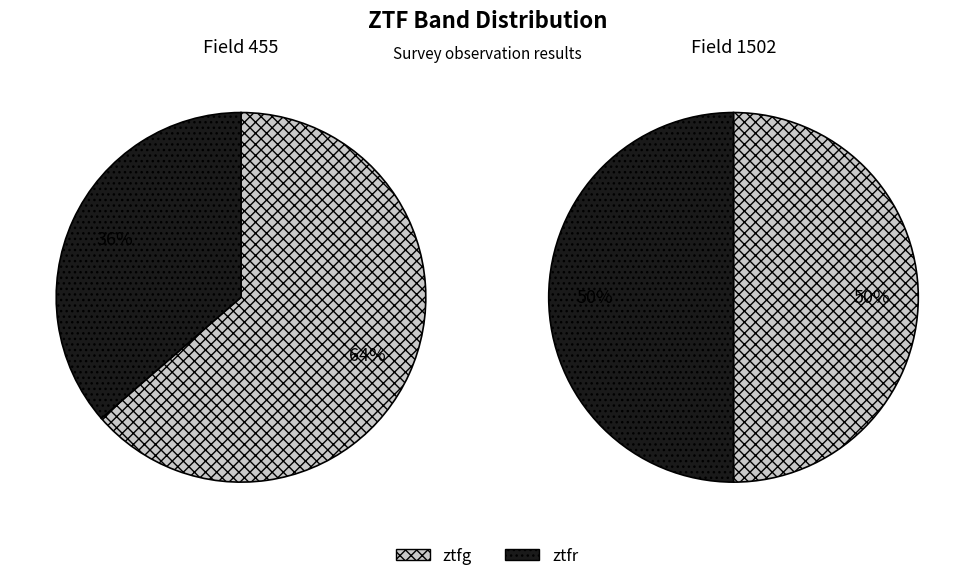

True or false: ztfr accounts for 53% of the total.

False